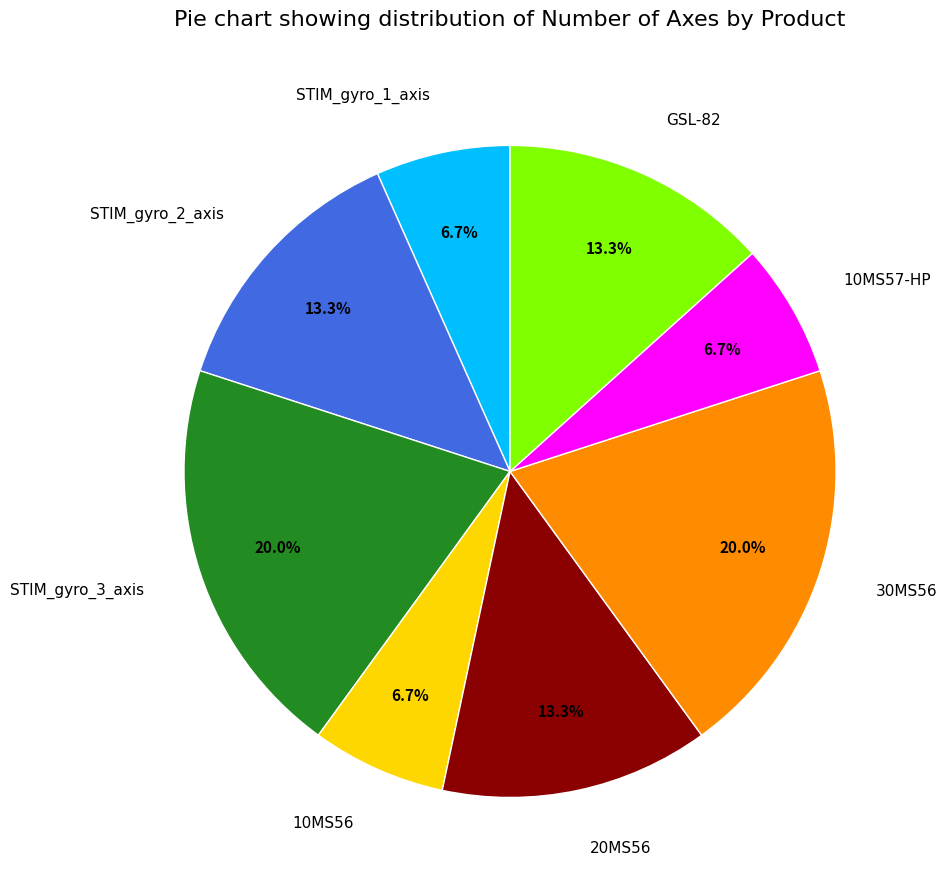

Is the sum of GSL-82 and 20MS56 greater than half?

No